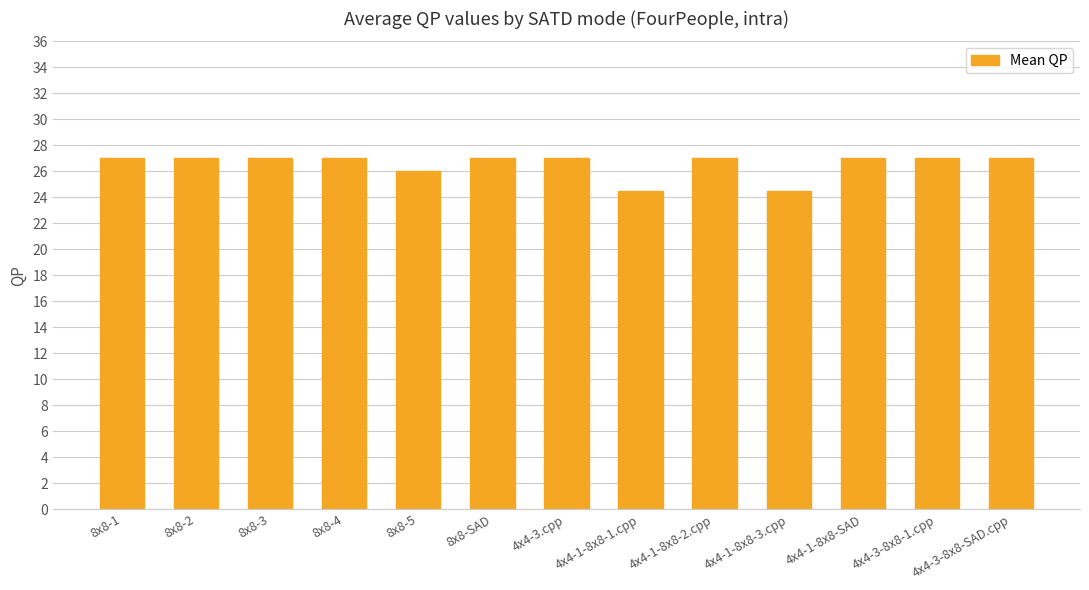

Reading left to right, what are all the values shown in this chart?

27.0	27.0	27.0	27.0	26.0	27.0	27.0	24.5	27.0	24.5	27.0	27.0	27.0